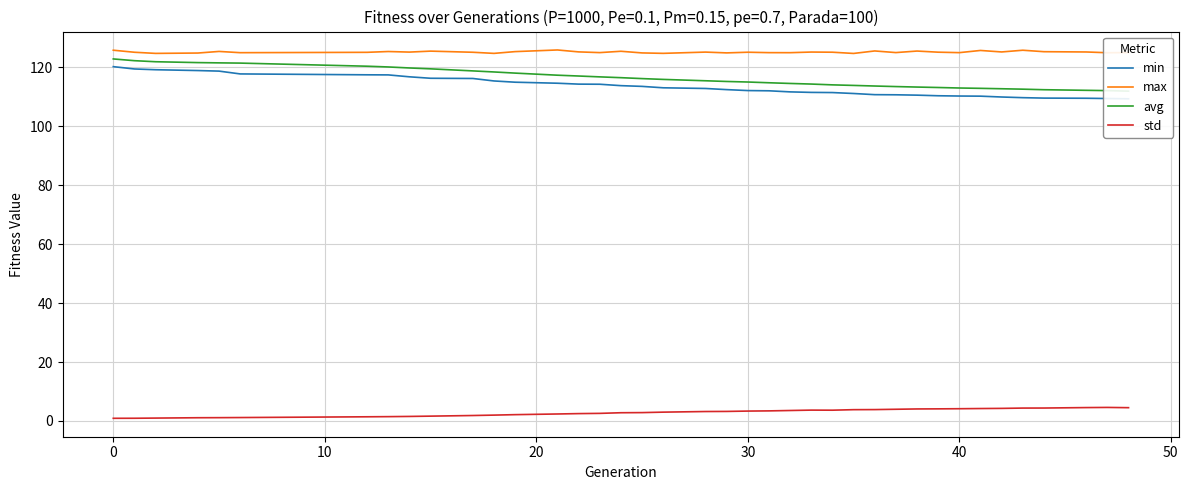

What is the difference between the maximum and minimum values in the std series?

3.7